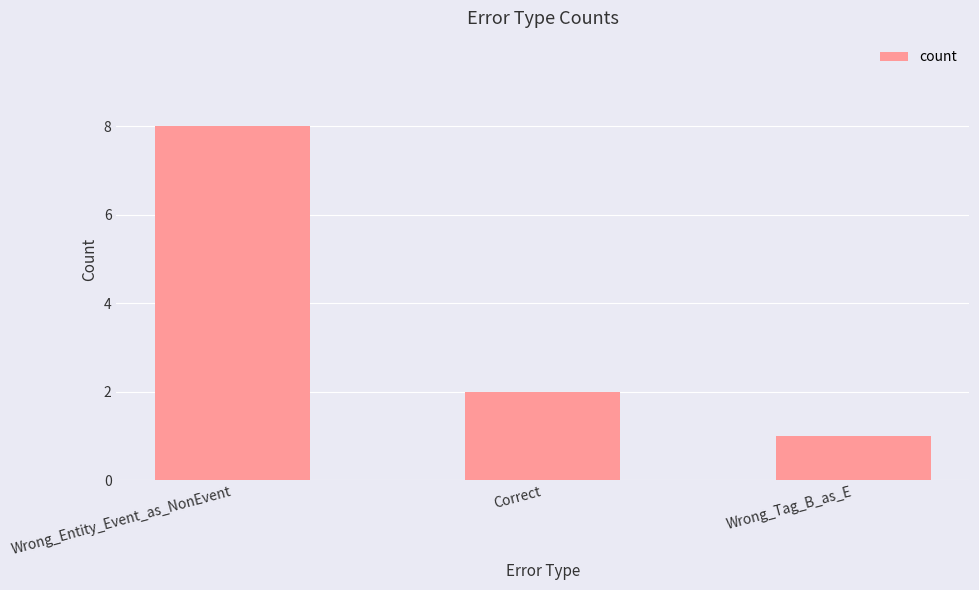

True or false: the data shows 14 at Wrong_Entity_Event_as_NonEvent.

False